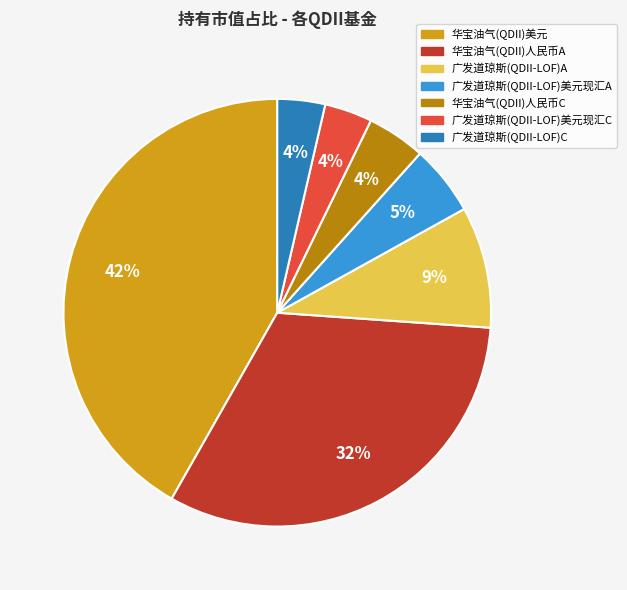

Does any single category account for the majority?

No